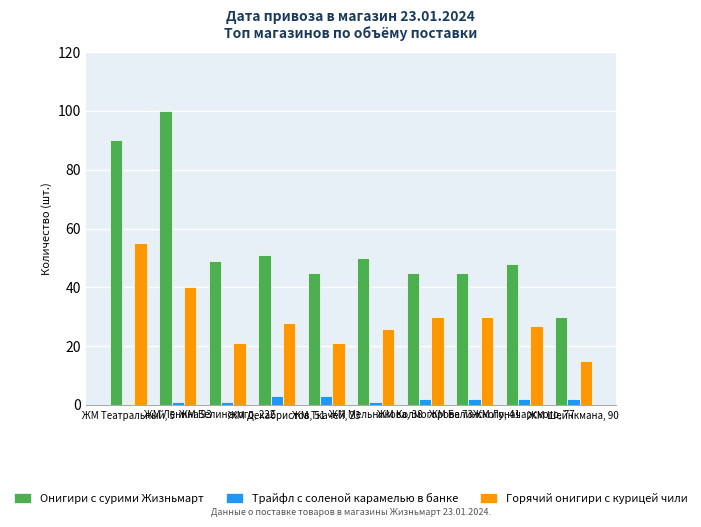

How many groups of bars are there?

10